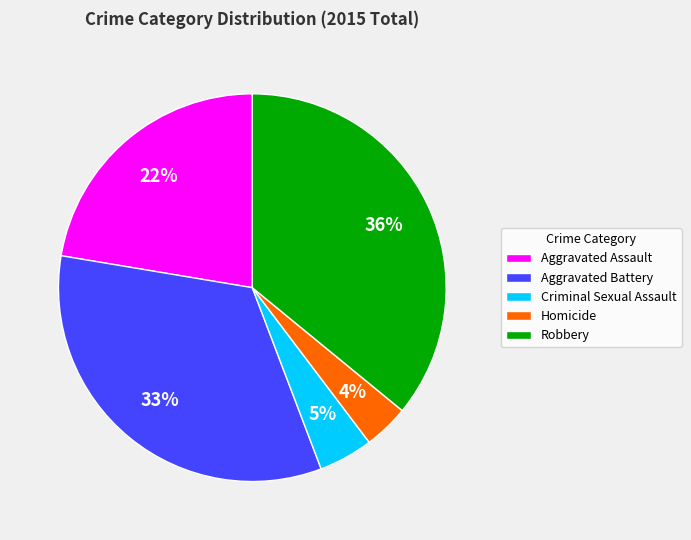

Which has a higher value, Aggravated Battery or Aggravated Assault?

Aggravated Battery